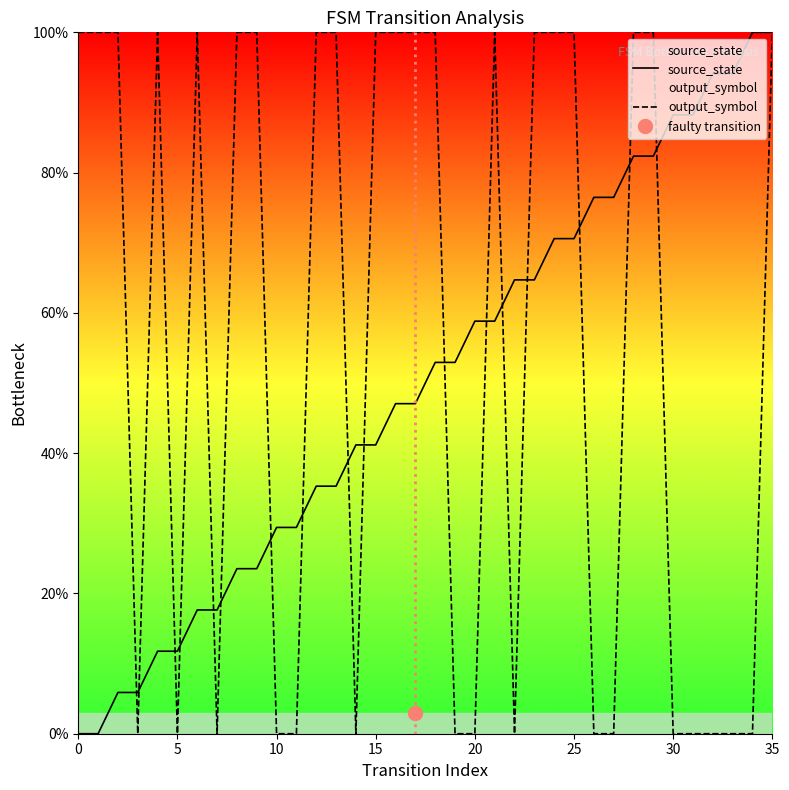

How many times do output_symbol and source_state cross each other?

17